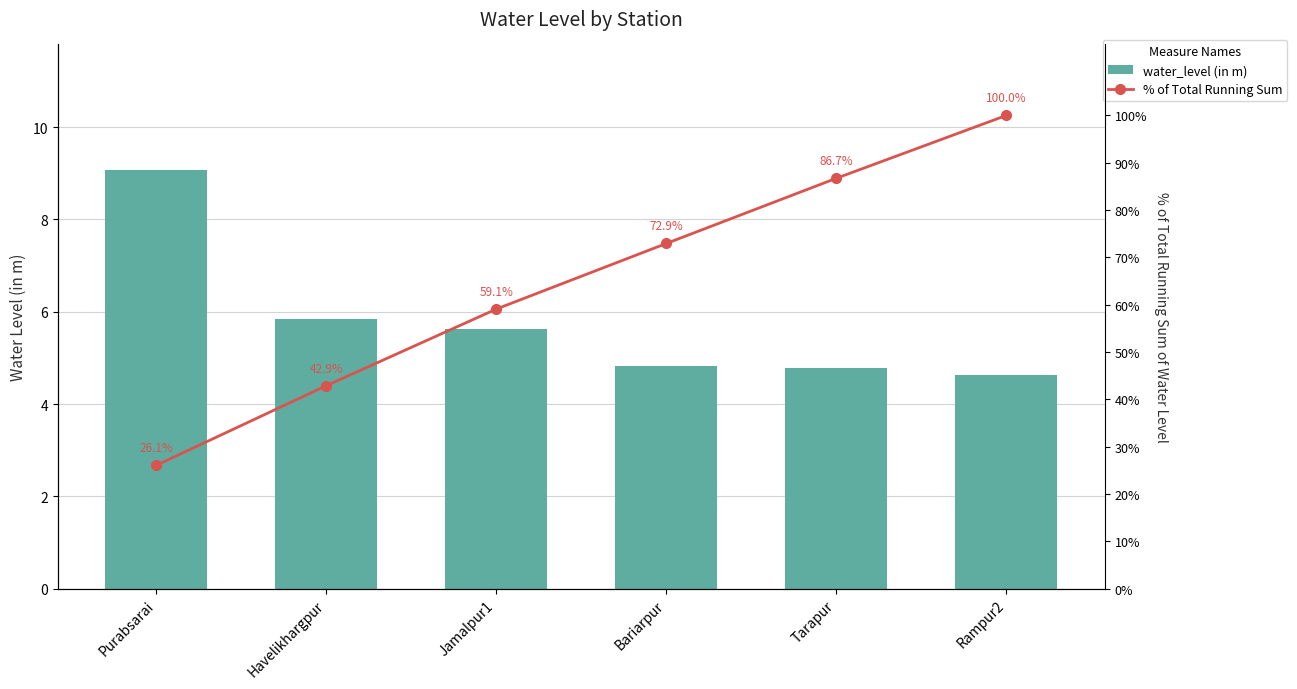

What is the difference between the highest and lowest values at Jamalpur1?

53.5